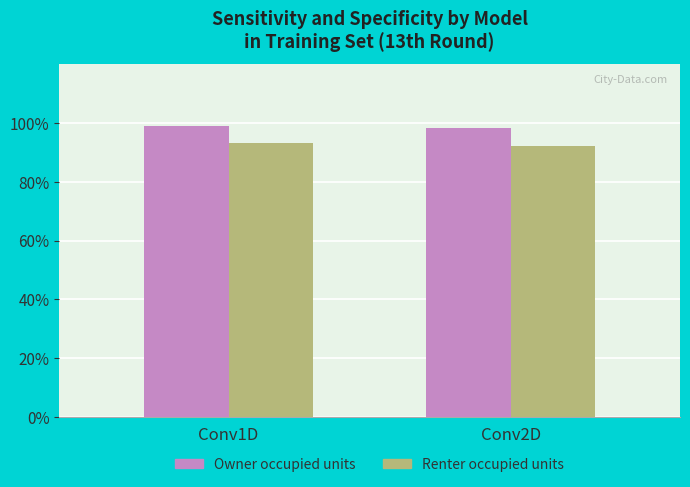

What is the difference between the highest and lowest values at Conv1D?

5.9